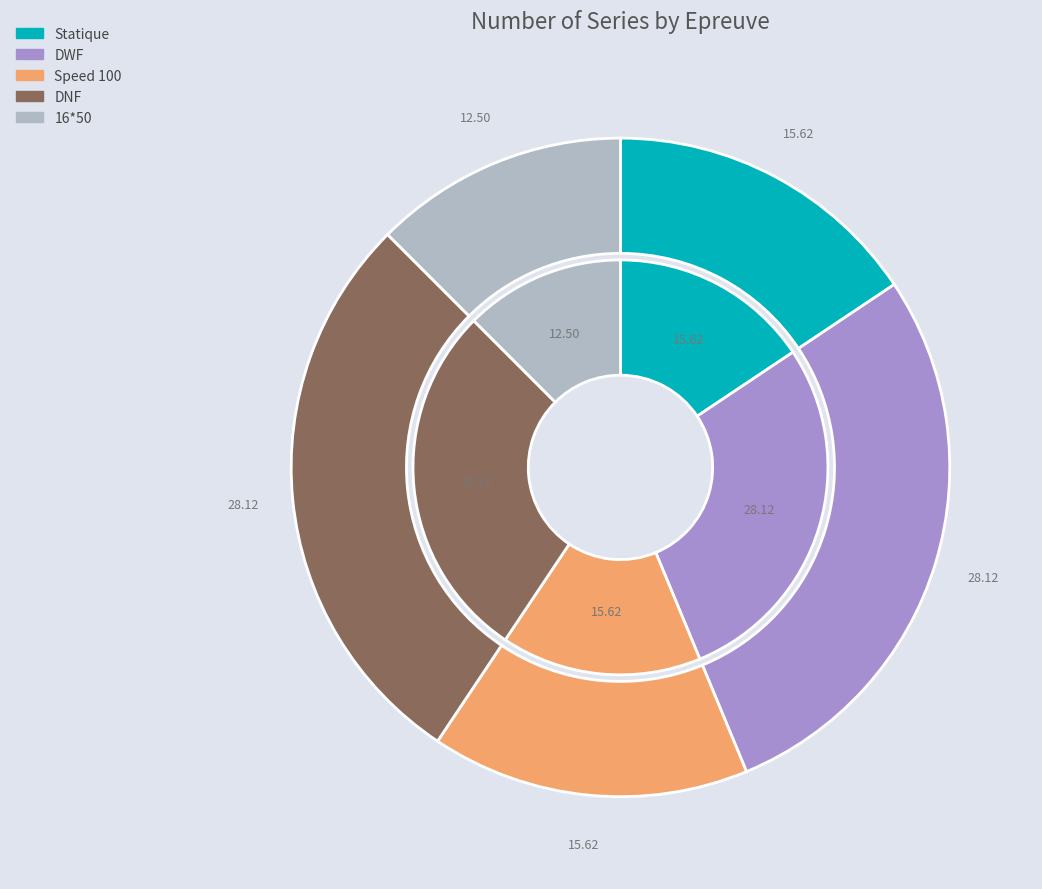

How much of the chart is everything except Statique?

84.4%